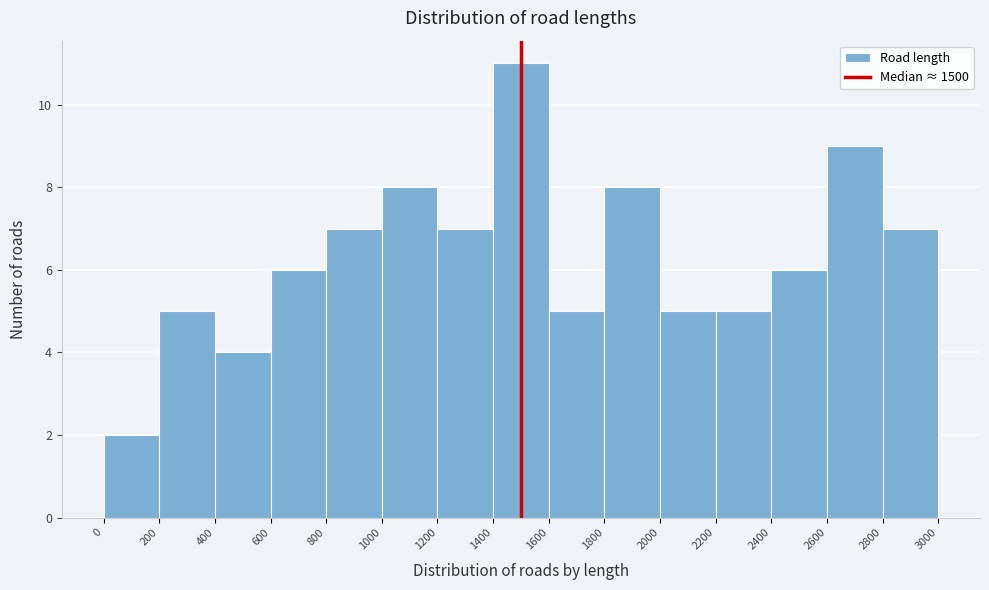

Which range on the x-axis has the tallest bar?

1400 to 1600